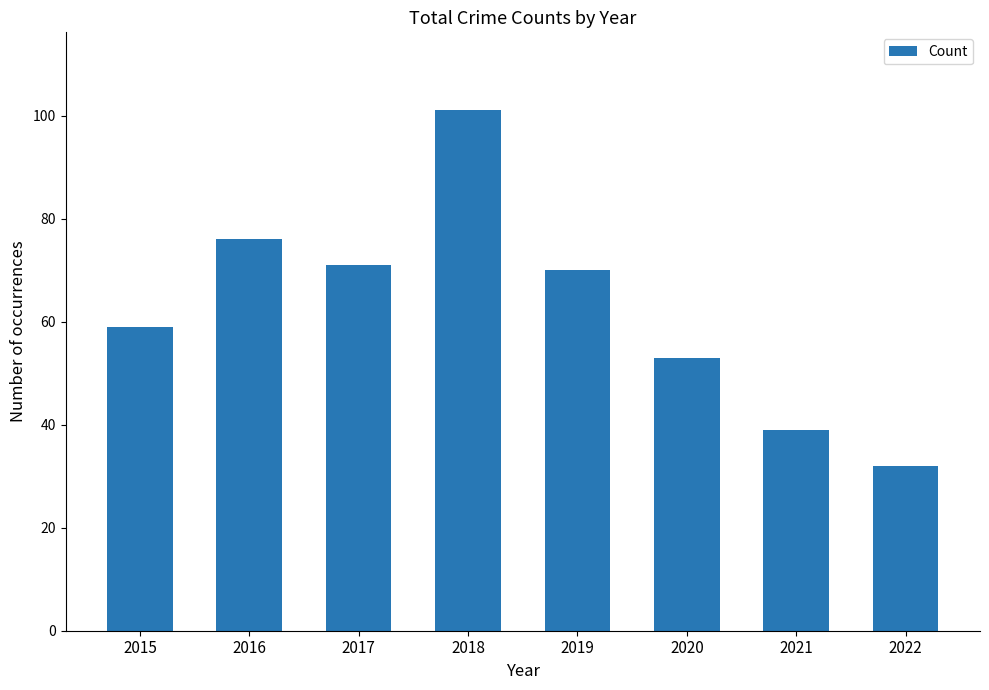

True or false: the data shows 71 at 2017.

True